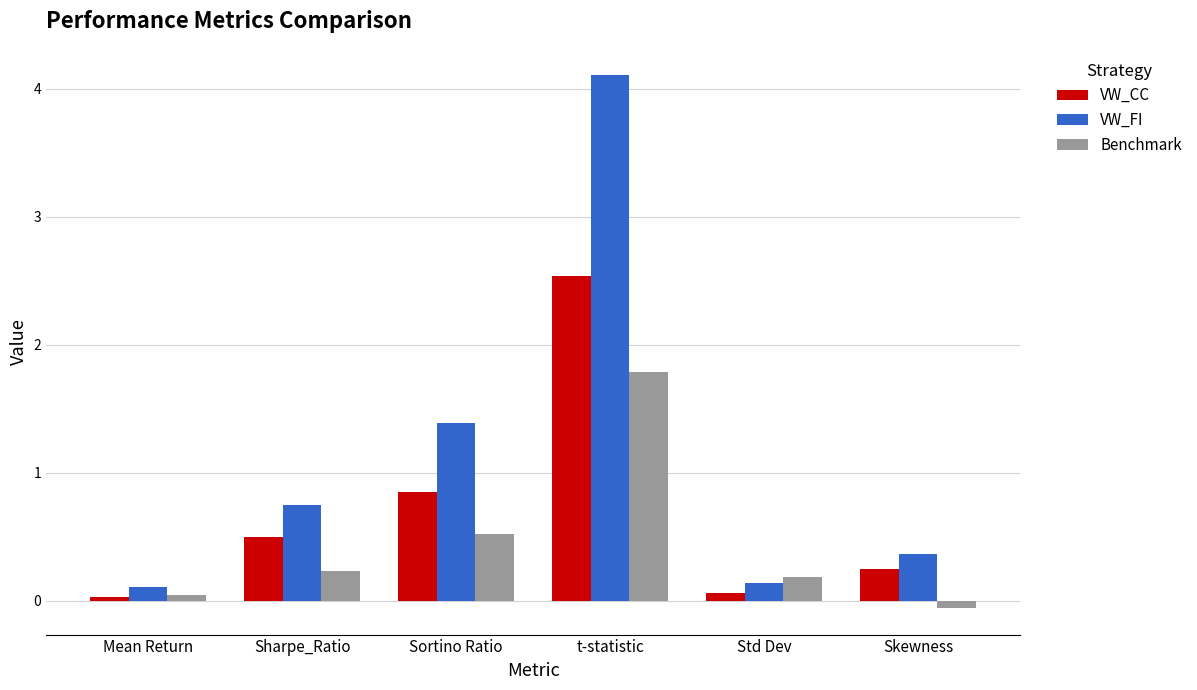

At how many categories does at least one series exceed 3?

1